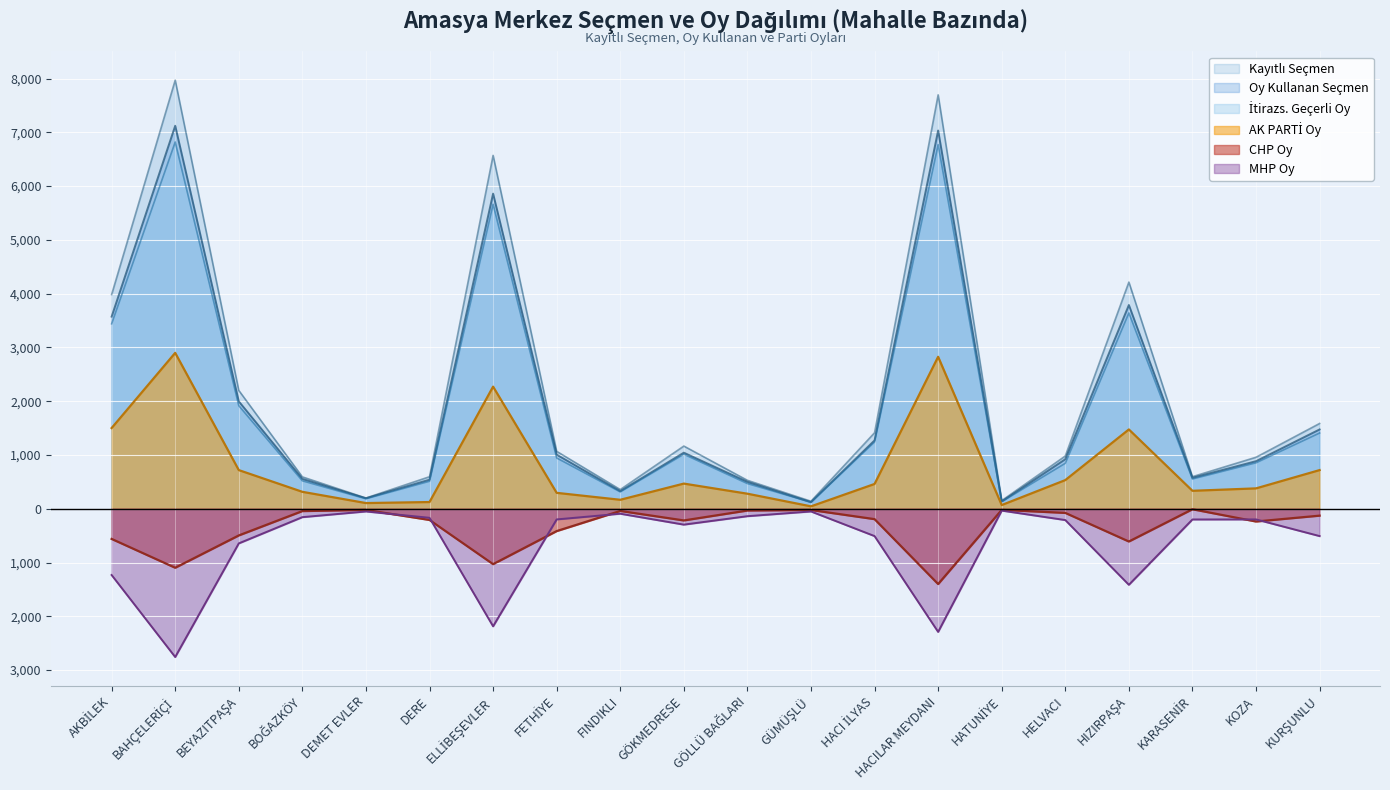

What is the label of the 18th point from the right?

BEYAZITPAŞA